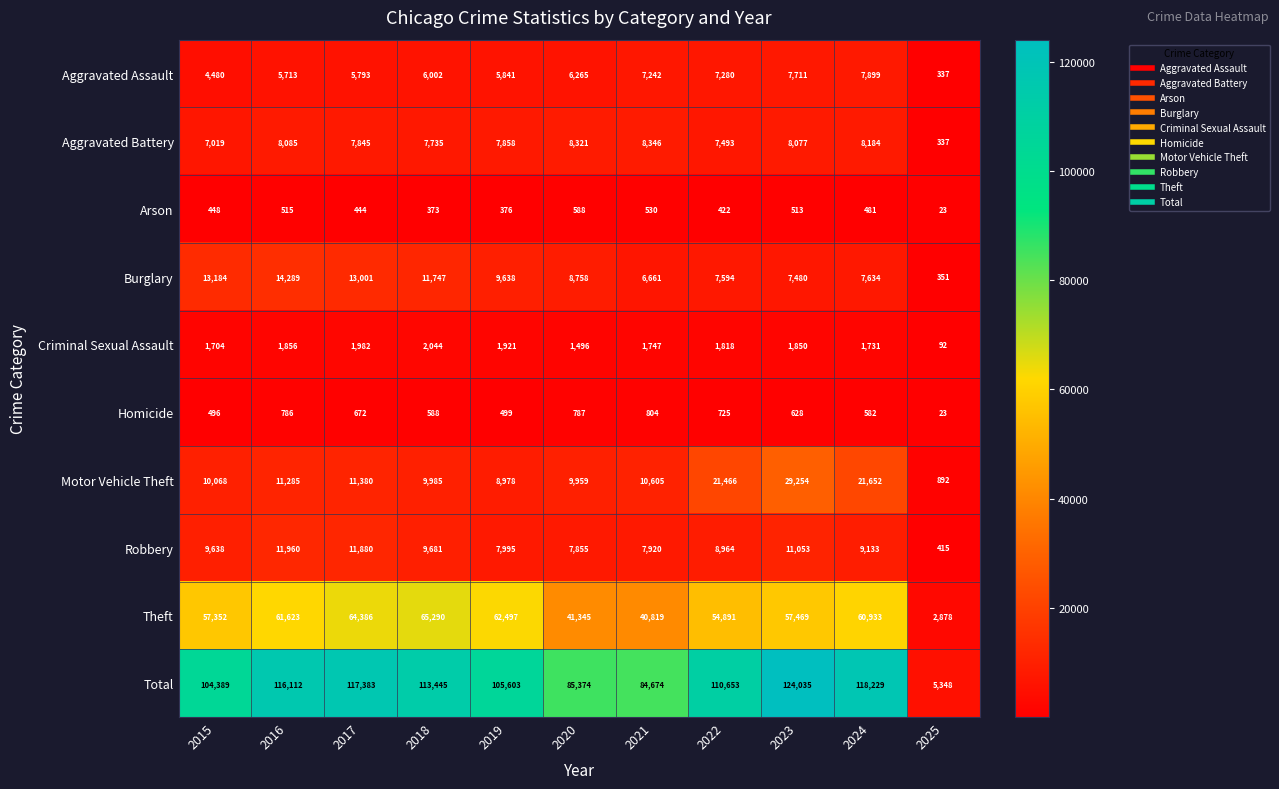

Which category has the highest value across all series?

2023